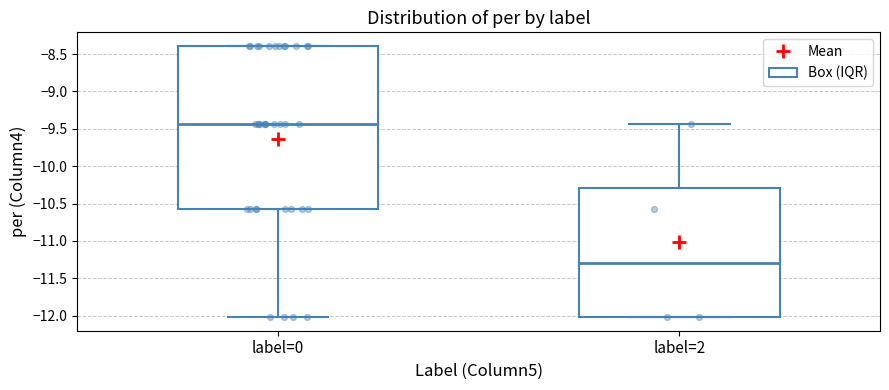

Where is the lower edge of the box for label=0 on the y-axis? The values are not printed on the chart, so give them approximately, as read against the axis.

-10.55